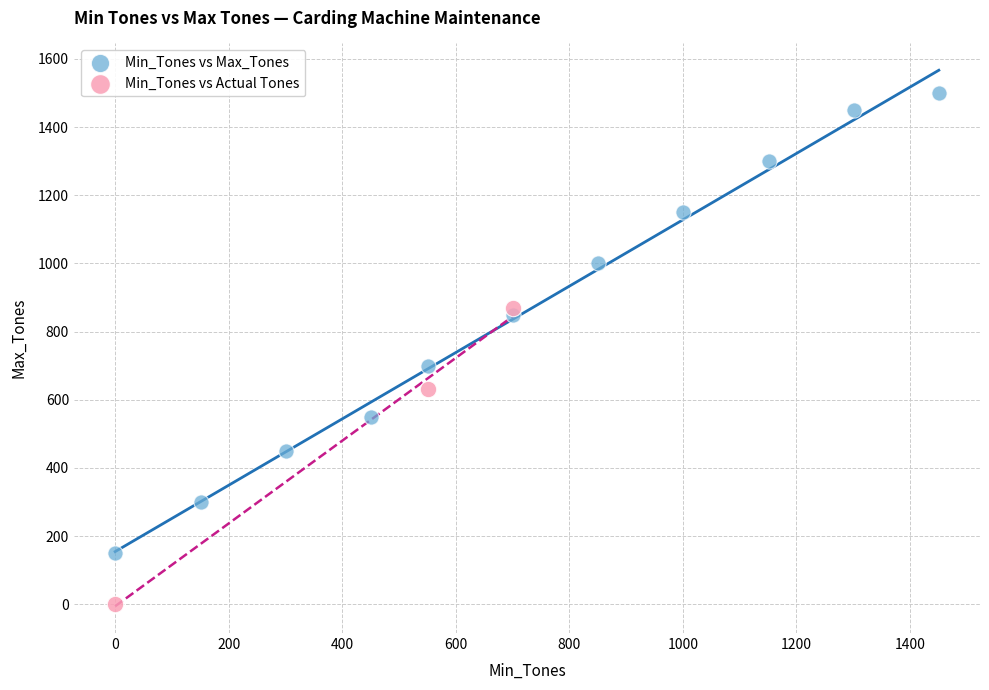

Which series contains the highest Y value?

Min_Tones vs Max_Tones